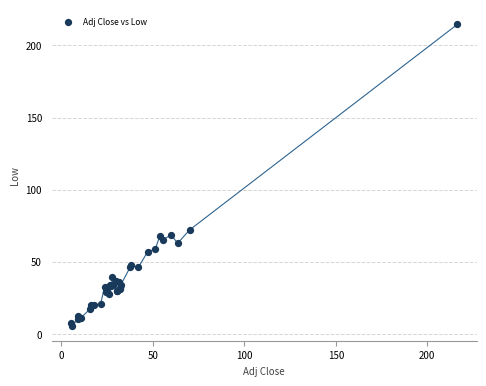

What Y value in the scatter plot is closest to 110?

72.1